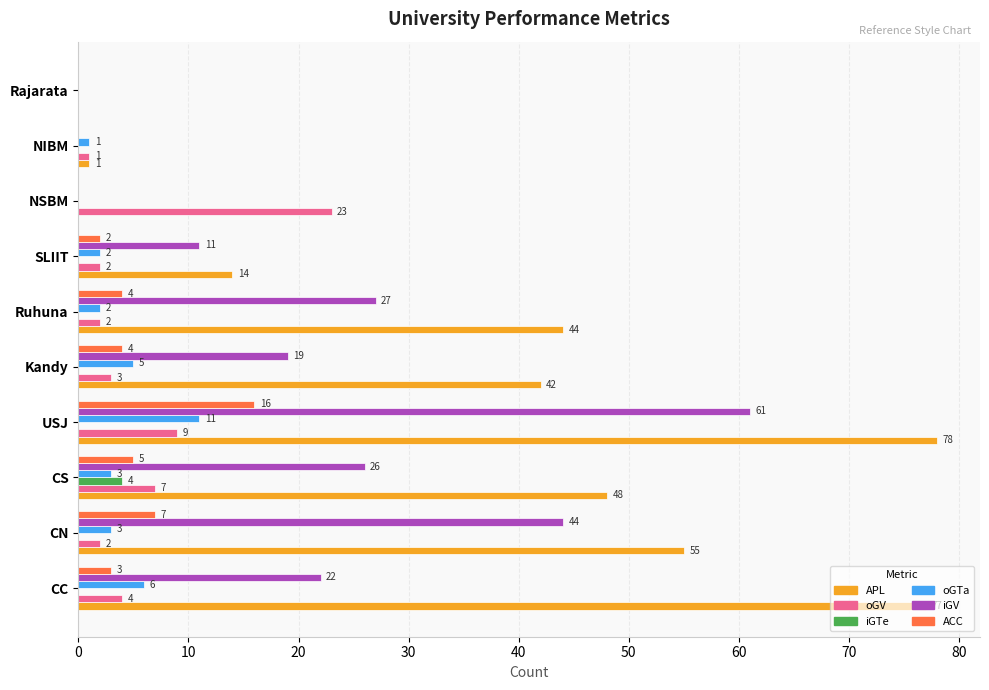

What is the sum of all oGV values?

53